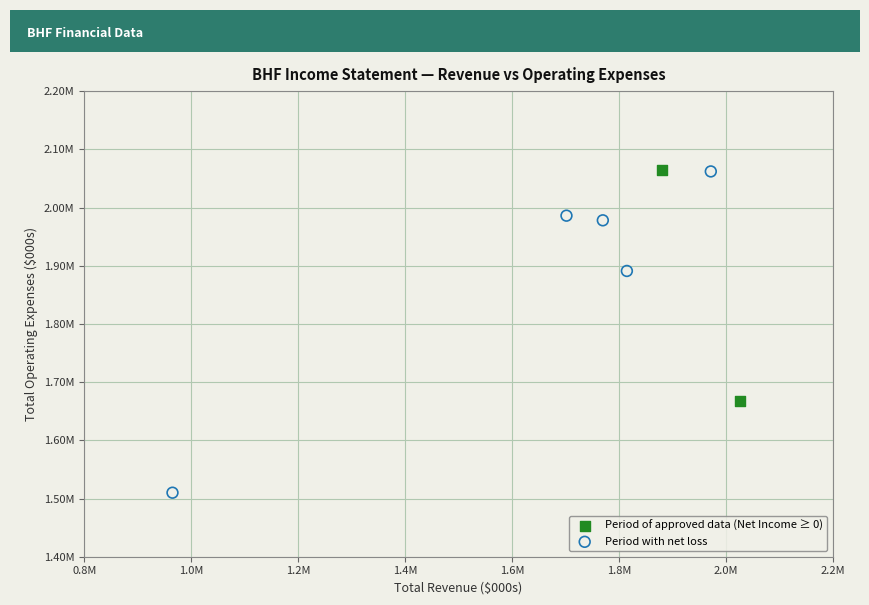

What are all the series names shown in the legend?

Period of approved data (Net Income ≥ 0), Period with net loss